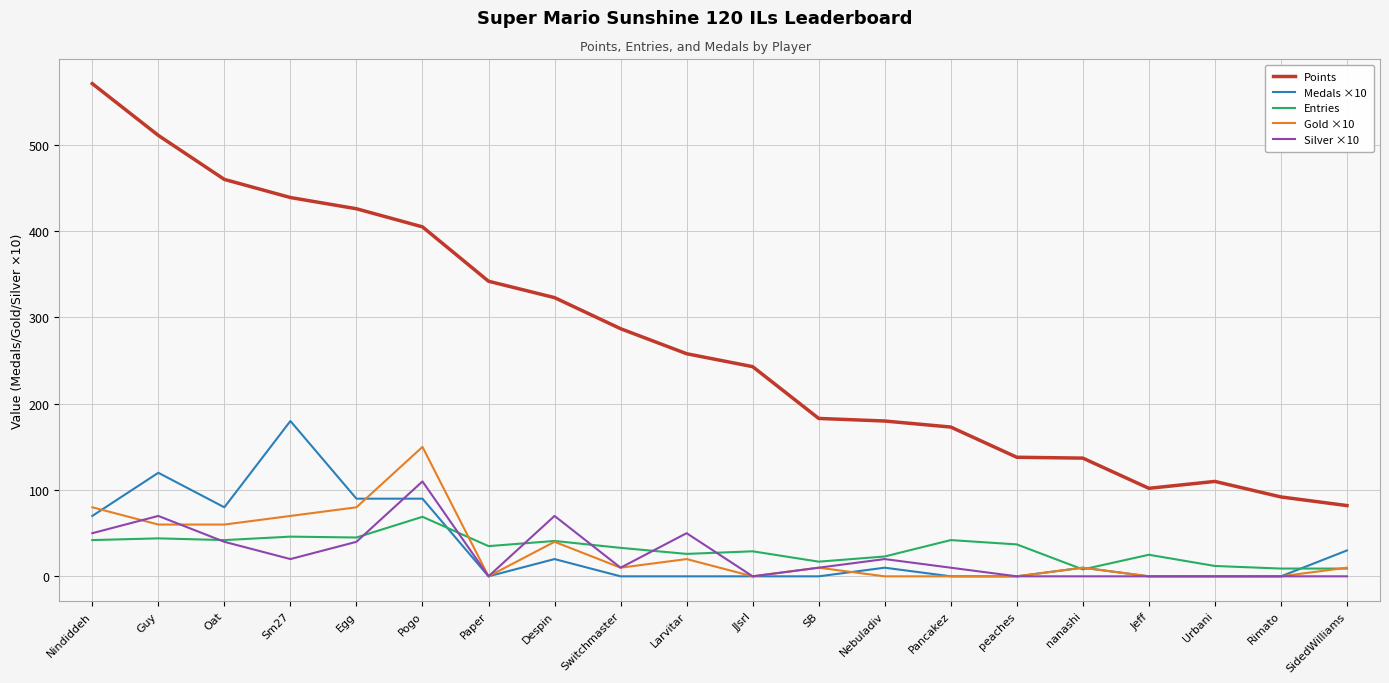

How many values in the Entries series are below 35?

10